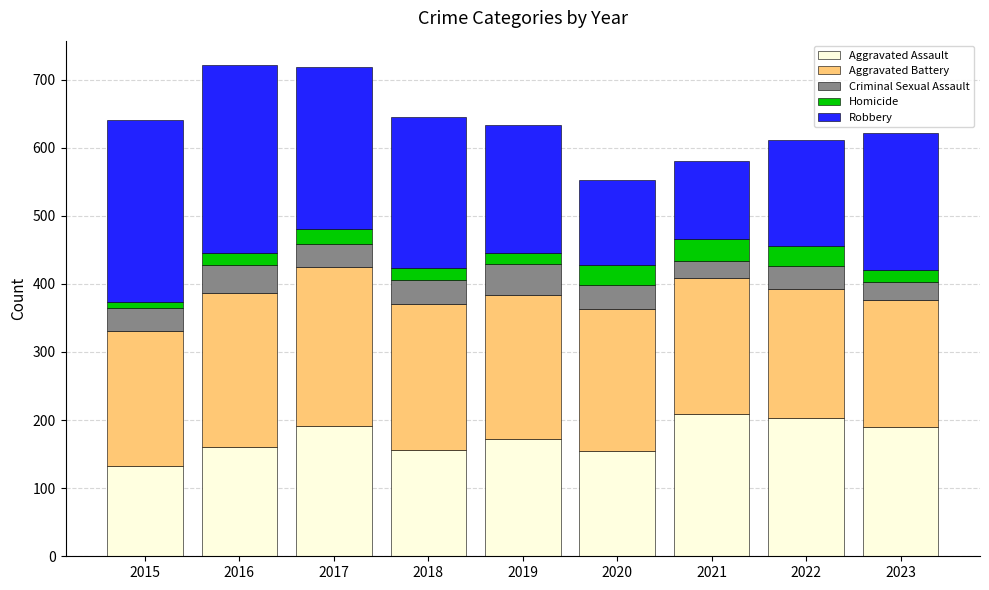

What is the lowest value of the Aggravated Assault series?

133